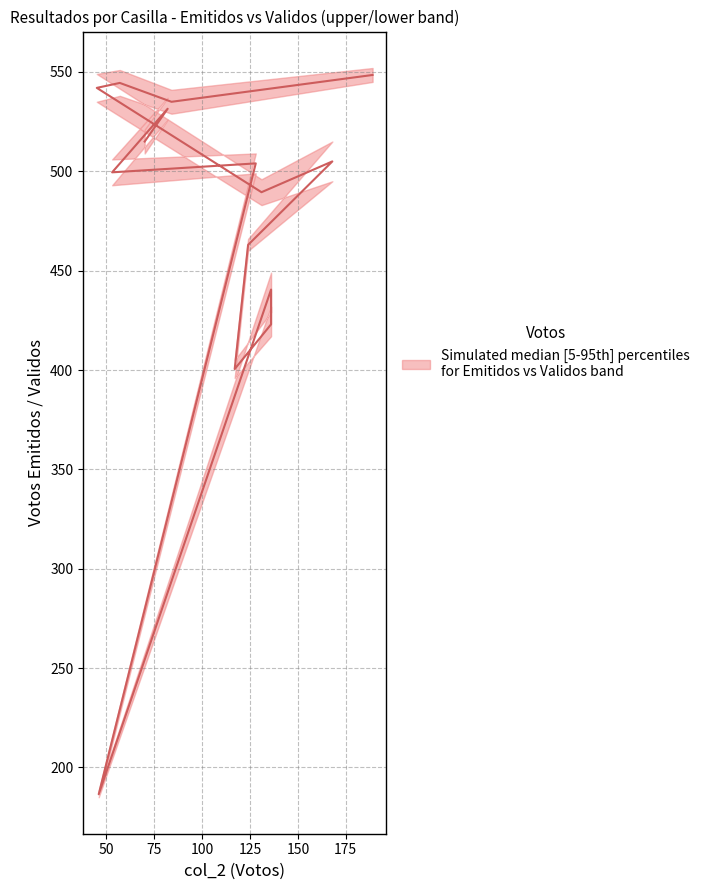

What is the sum of all values?

7128.0